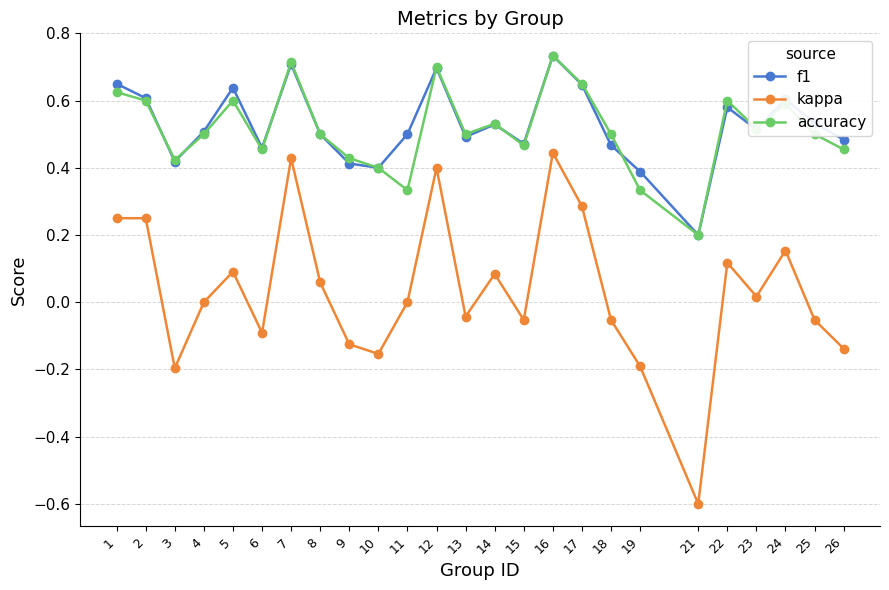

Between 11 and 17, which series saw the biggest shift?

accuracy